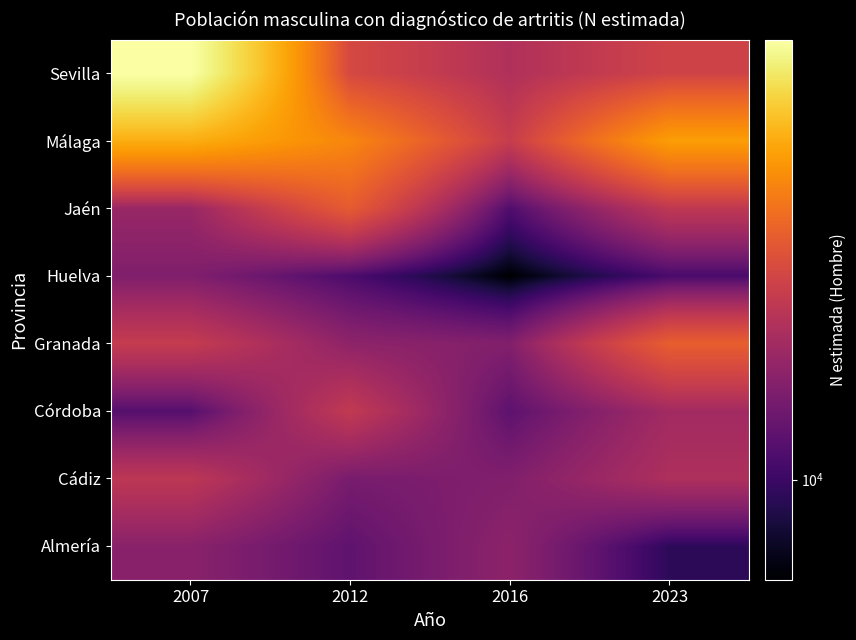

How many data points does each series have?

4